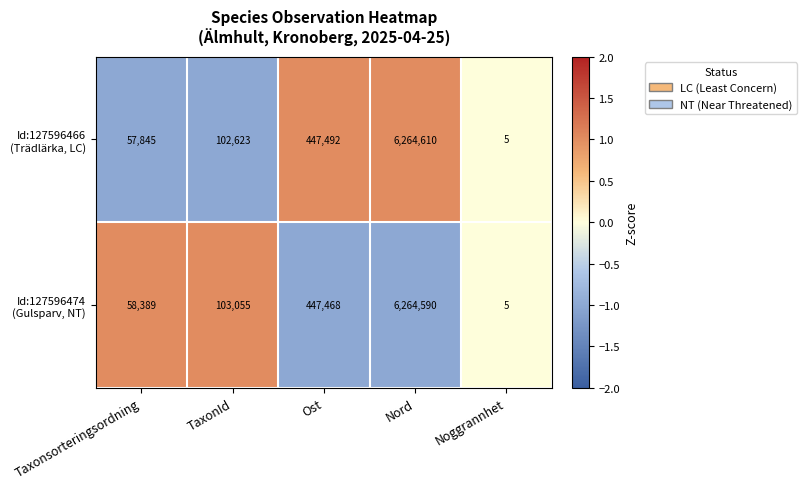

What is the spread (max minus min) of values at Ost?

24